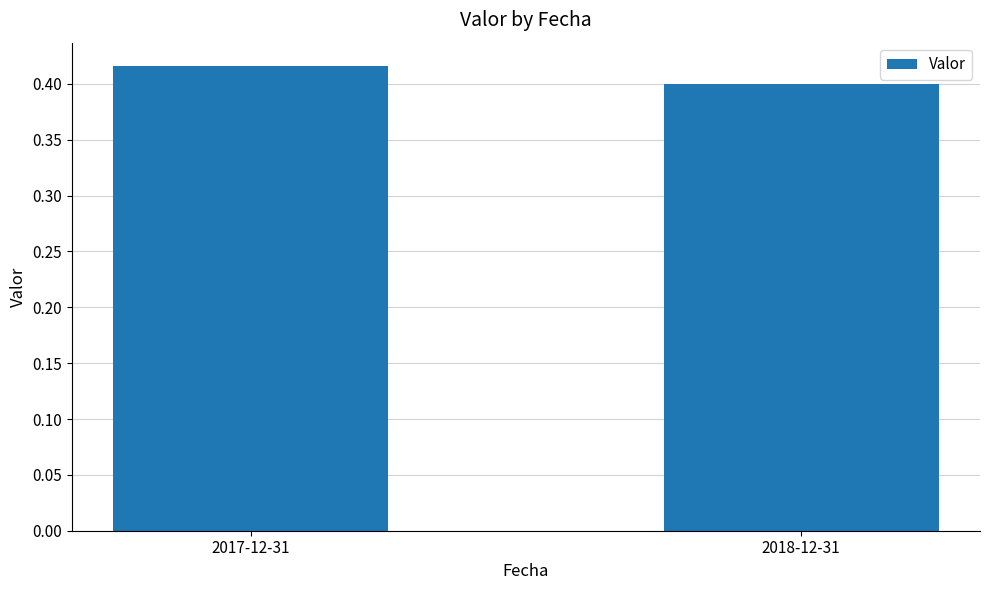

Is it true that the value at 2017-12-31 is 0.4?

True